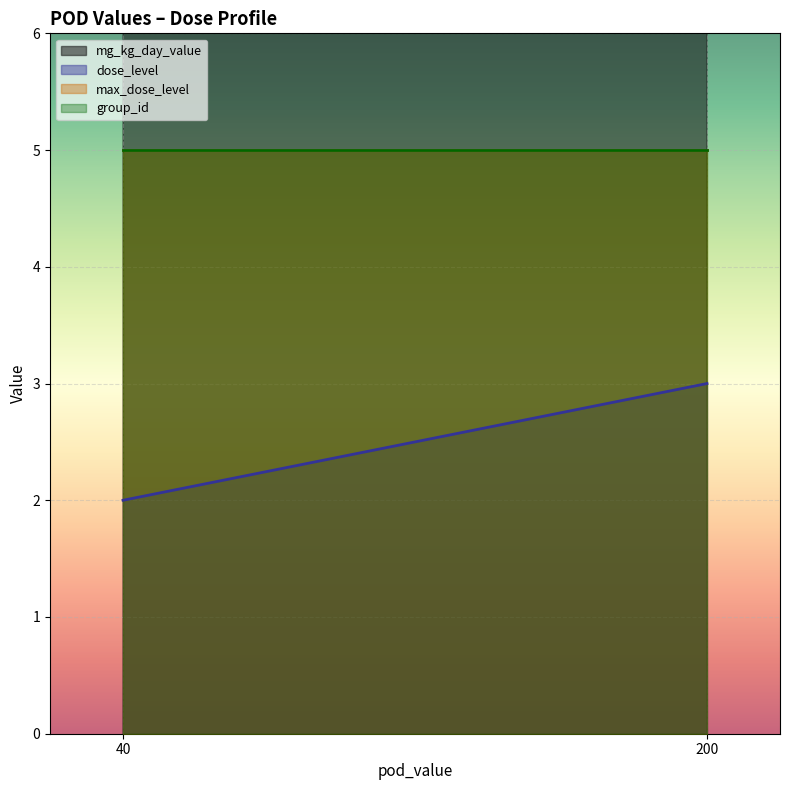

What is the difference between the highest and lowest values at 40?

38